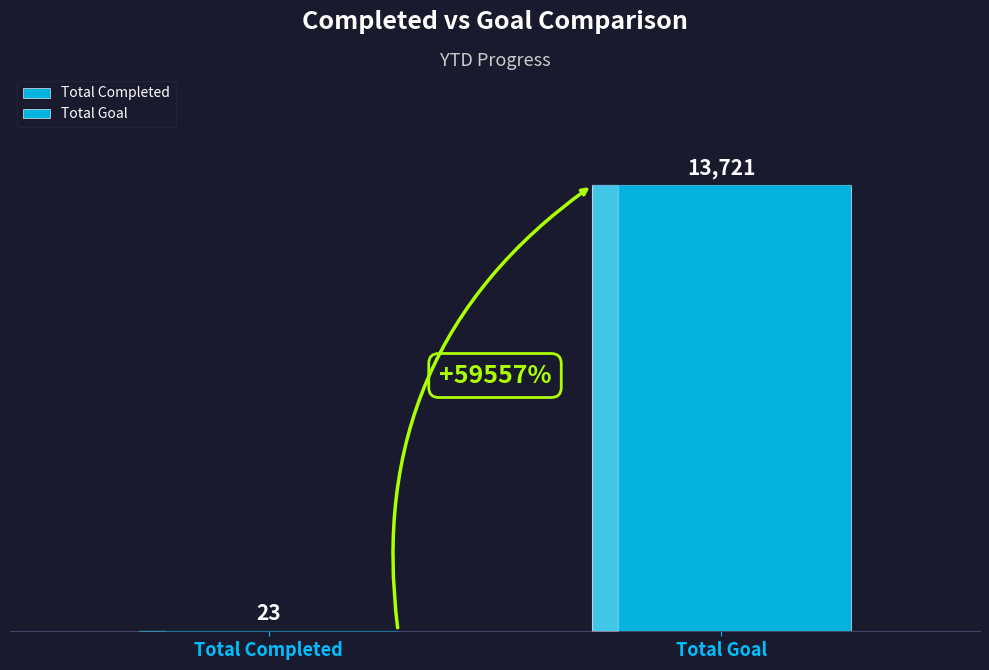

How many distinct data groups are displayed?

2